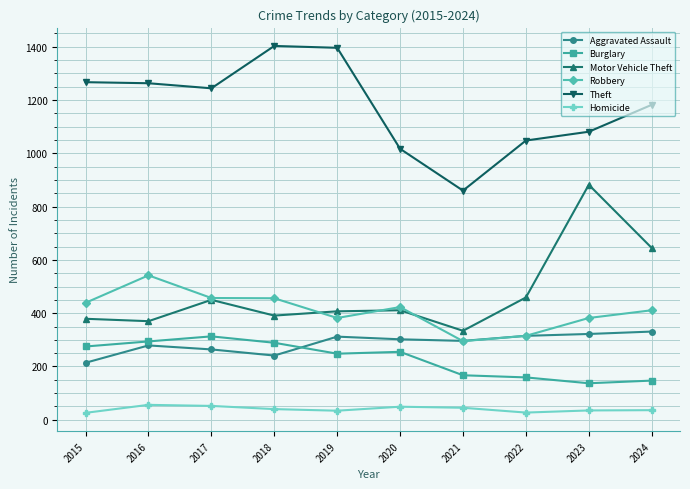

Which series changed the most between 2017 and 2024?

Motor Vehicle Theft